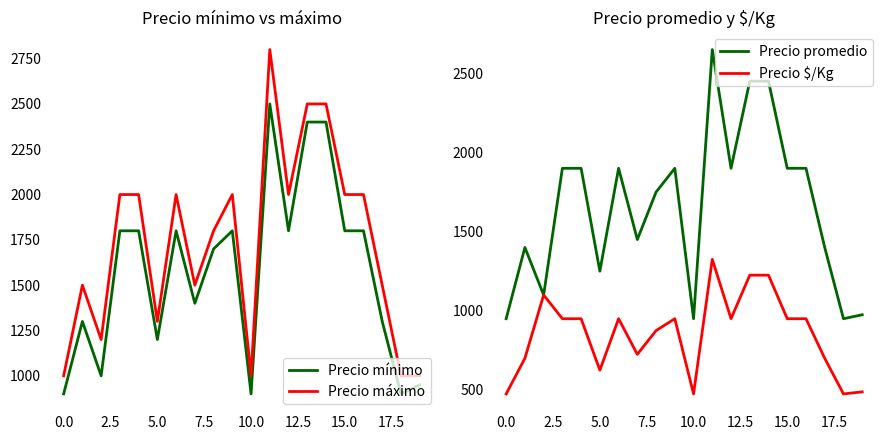

True or false: Precio mínimo and Precio máximo cross at least once.

False